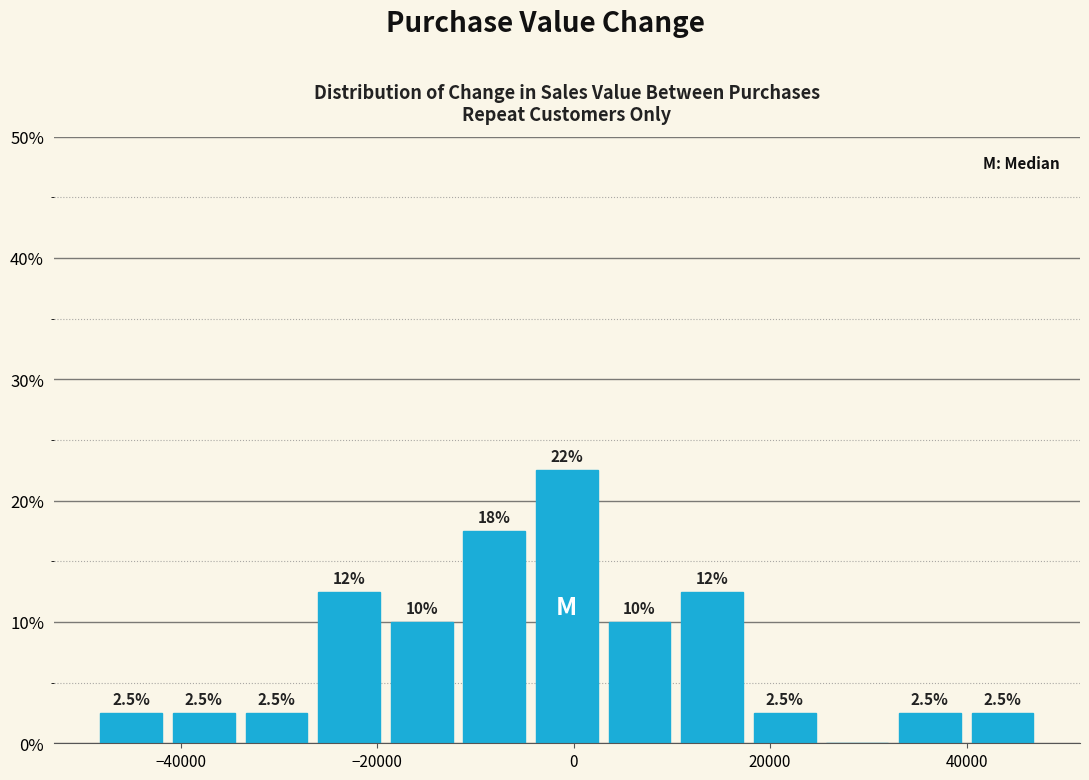

Read against the x-axis, roughly where is the centre of the tallest bar?

0